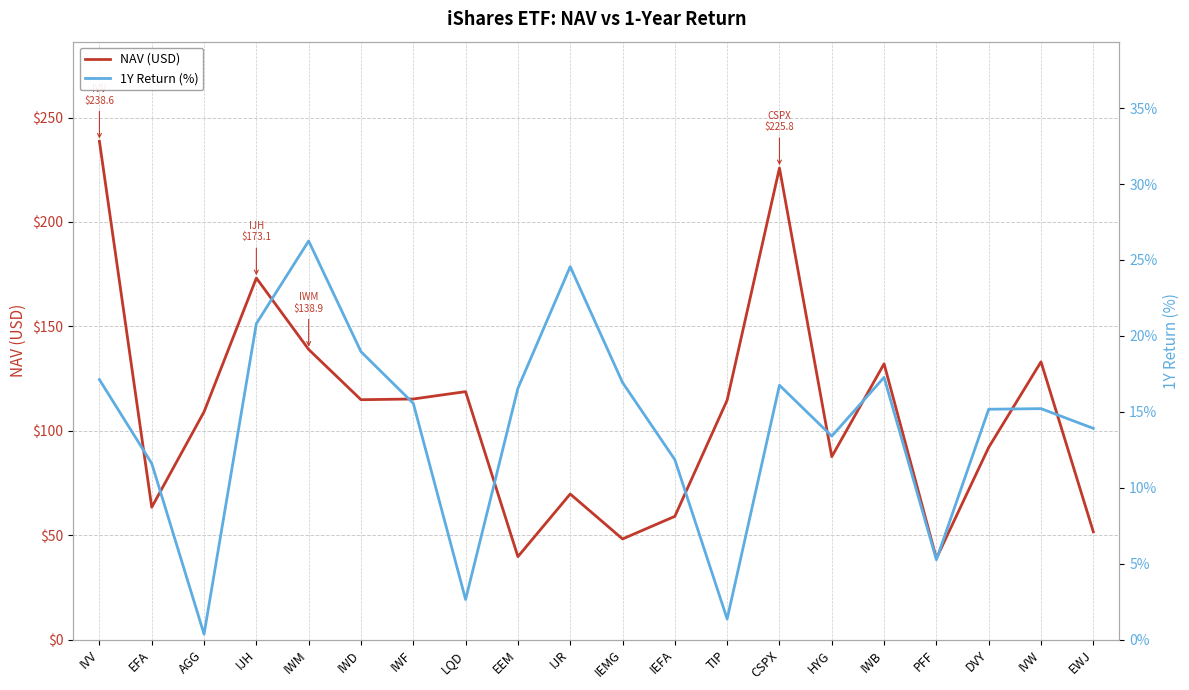

What are all the series names shown in the legend?

NAV (USD), 1Y Return (%)